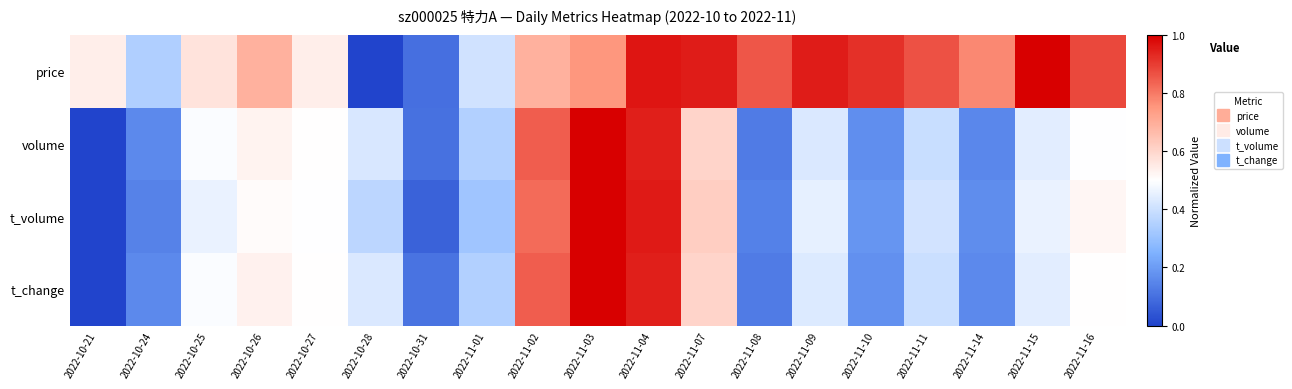

Count the number of data series in this chart.

4